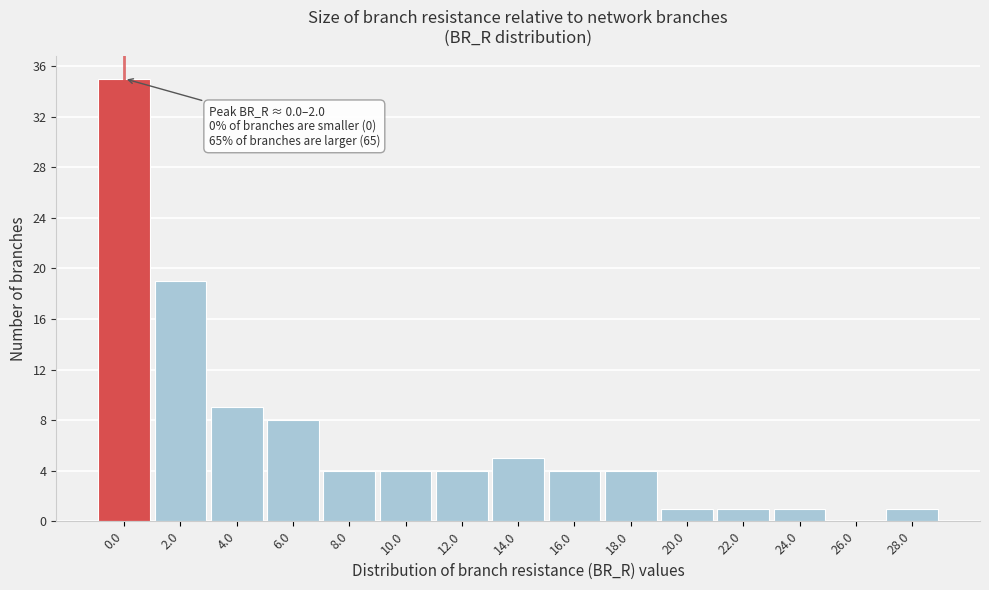

Reading right to left, what are all the values shown in this chart?

28.0=1	26.0=0	24.0=1	22.0=1	20.0=1	18.0=4	16.0=4	14.0=5	12.0=4	10.0=4	8.0=4	6.0=8	4.0=9	2.0=19	0.0=35